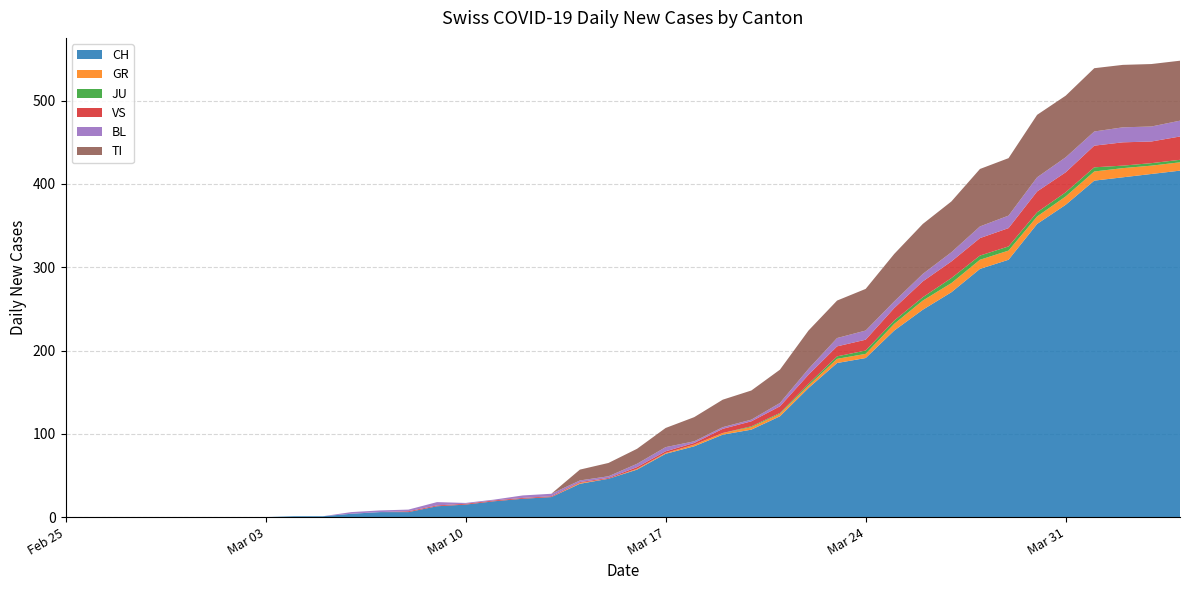

Reading left to right, extract all data points from this chart.

CH: 0	0	0	0	0	0	0	0	1	1	4	6	6	13	15	19	22	24	40	46	57	76	85	99	105	121	155	185	191	224	249	270	298	309	352	375	404	408	412	416
GR: 0	0	0	0	0	0	0	0	0	0	0	0	0	0	0	0	0	0	1	0	1	1	2	2	3	3	3	5	5	8	11	11	11	11	9	10	11	11	10	10
JU: 0	0	0	0	0	0	0	0	0	0	0	0	0	0	0	0	0	0	0	0	0	0	0	0	1	1	2	3	4	4	4	6	5	5	5	5	5	3	3	3
VS: 0	0	0	0	0	0	0	0	0	0	0	0	1	1	1	1	1	1	1	1	2	2	2	5	6	8	11	12	13	15	19	20	21	22	25	24	26	28	26	28
BL: 0	0	0	0	0	0	0	0	0	0	2	2	2	4	1	1	3	3	2	2	4	5	2	2	2	4	7	10	11	8	9	11	14	15	17	18	17	18	18	19
TI: 0	0	0	0	0	0	0	0	0	0	0	0	0	0	0	0	0	0	13	16	18	23	29	33	35	40	46	45	50	57	60	61	69	69	75	74	76	75	75	72